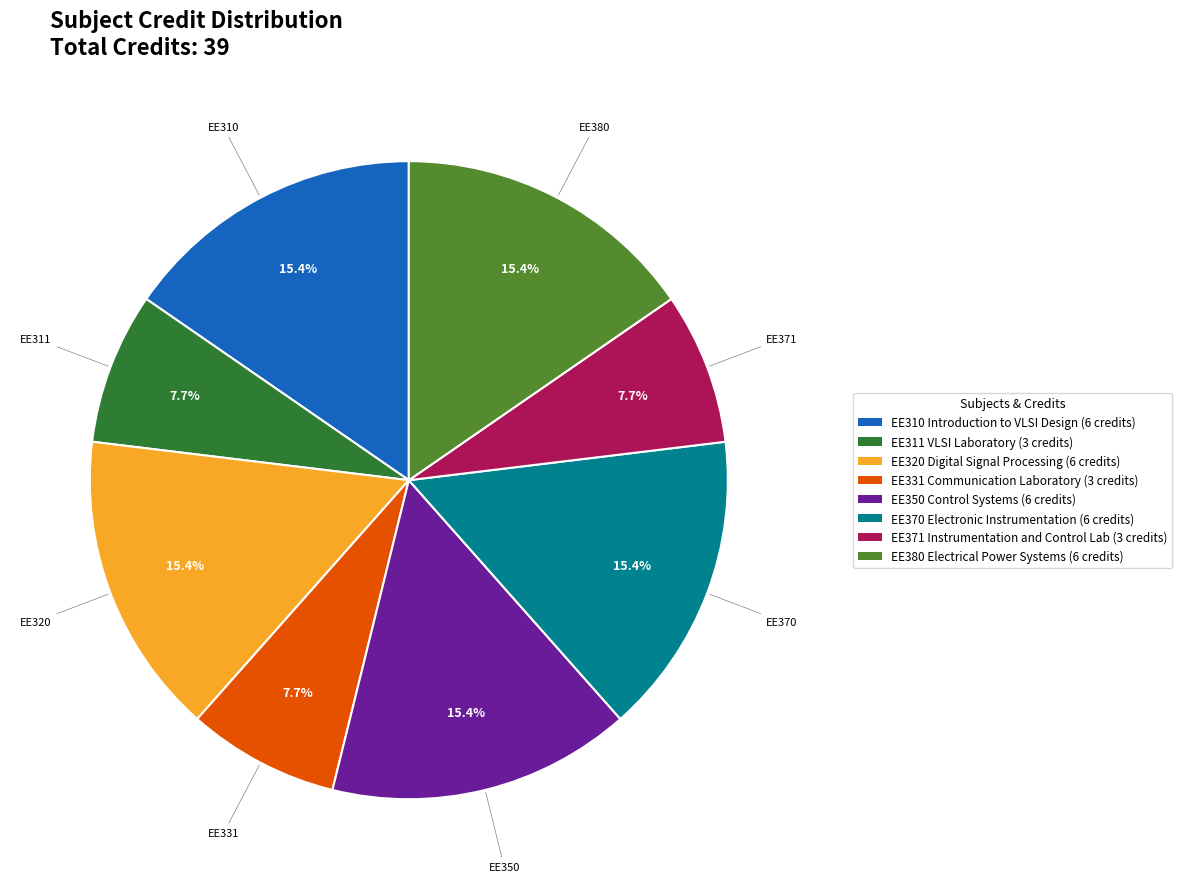

Is it true that EE350 Control Systems is 7% of the pie?

False